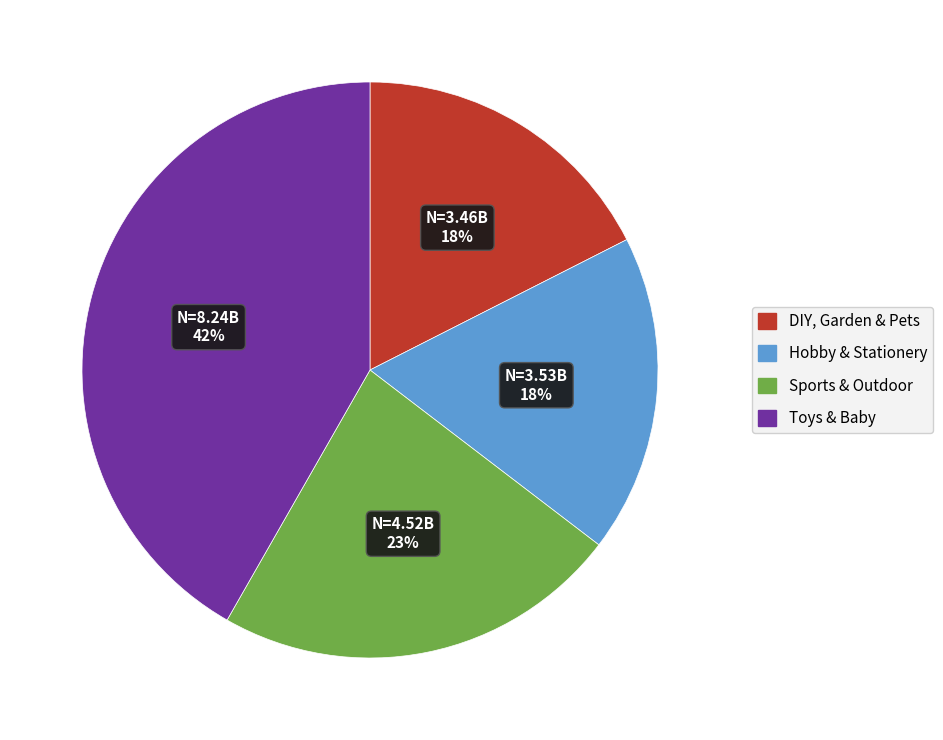

What percentage is the Hobby & Stationery slice, to the nearest percent?

18%